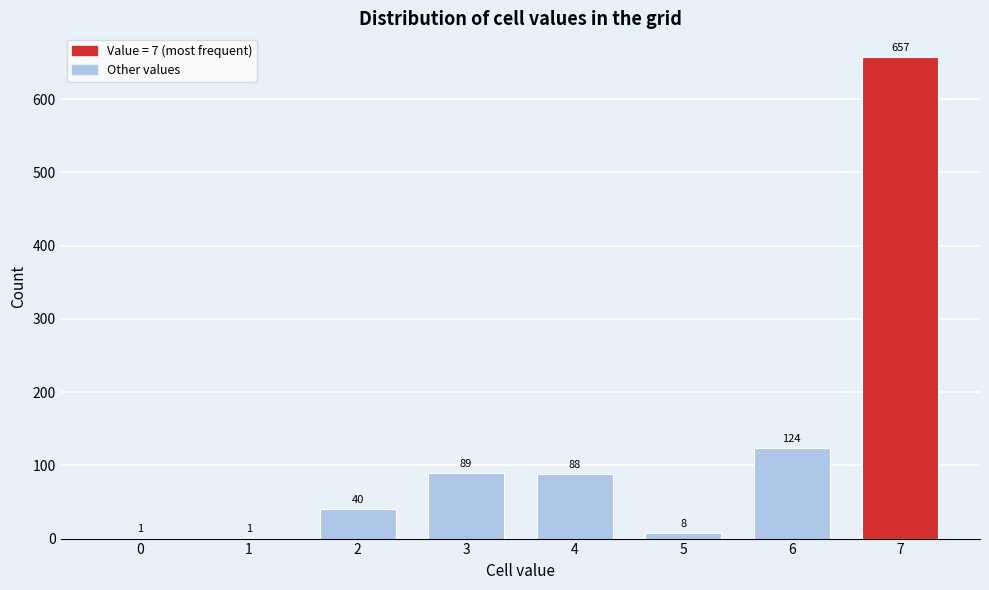

Reading left to right, what are all the values shown in this chart?

0=1	1=1	2=40	3=89	4=88	5=8	6=124	7=657